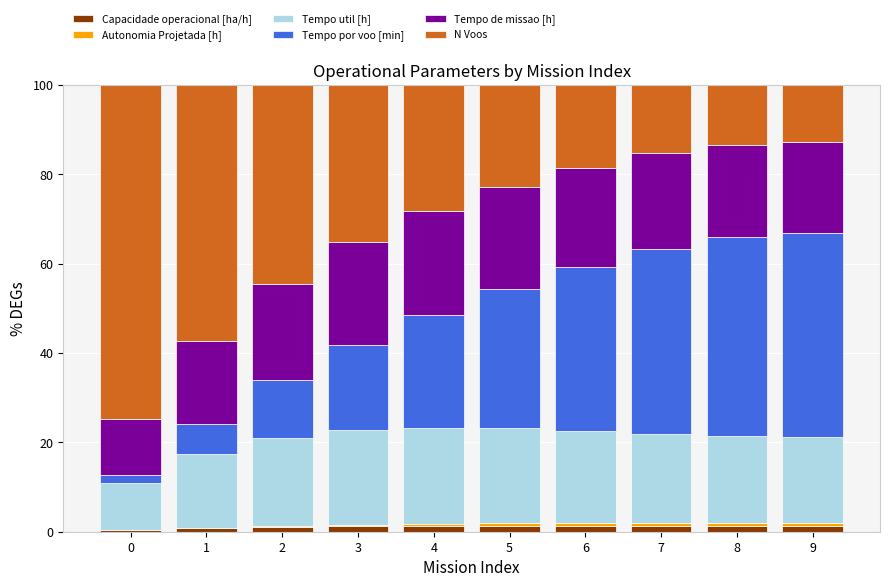

How many series are shown in this chart?

6